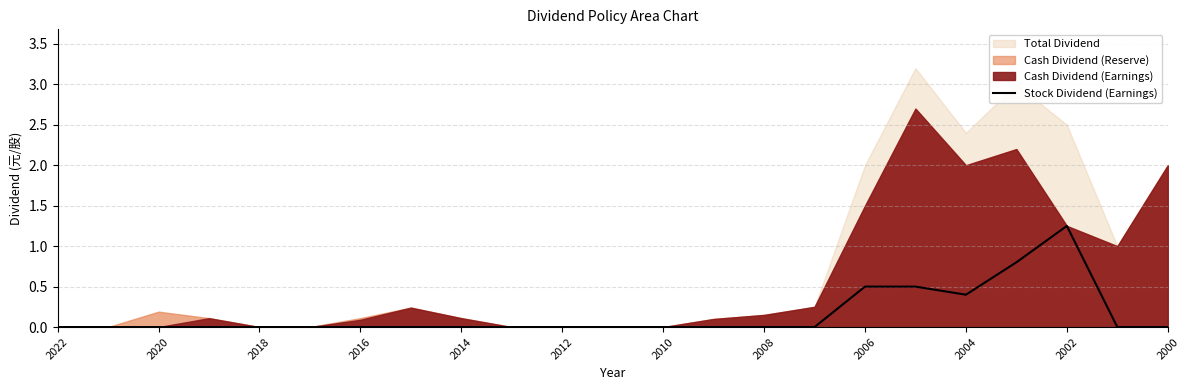

Count the values in the range 0 to 1.

22